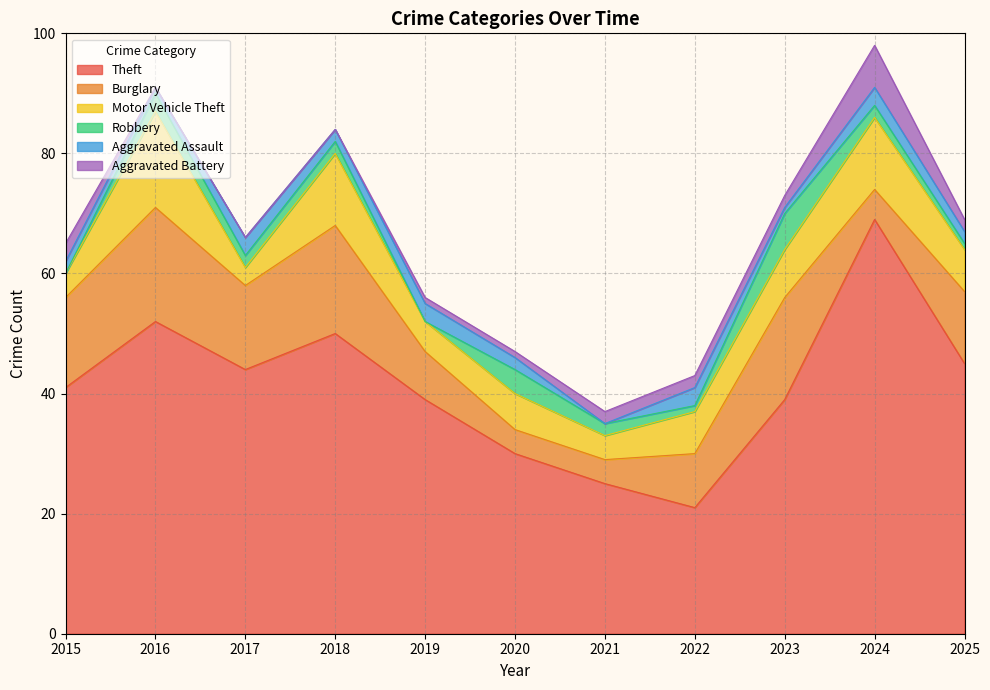

Reading left to right, what are all the values shown in this chart?

Theft: 41	52	44	50	39	30	25	21	39	69	45
Burglary: 15	19	14	18	8	4	4	9	17	5	12
Motor Vehicle Theft: 4	16	3	12	5	6	4	7	8	12	7
Robbery: 0	3	2	2	0	4	2	1	6	2	1
Aggravated Assault: 2	1	3	2	3	2	0	3	1	3	2
Aggravated Battery: 3	0	0	0	1	1	2	2	2	7	2